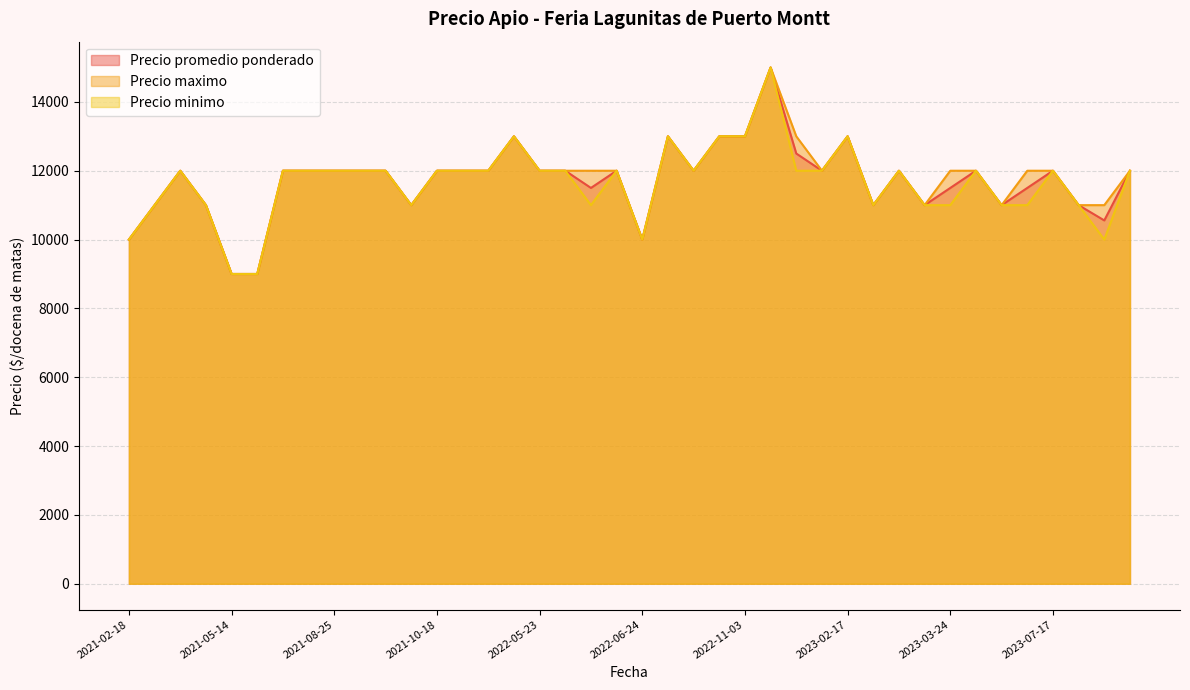

How many interior local valleys does the Precio promedio ponderado series have?

11